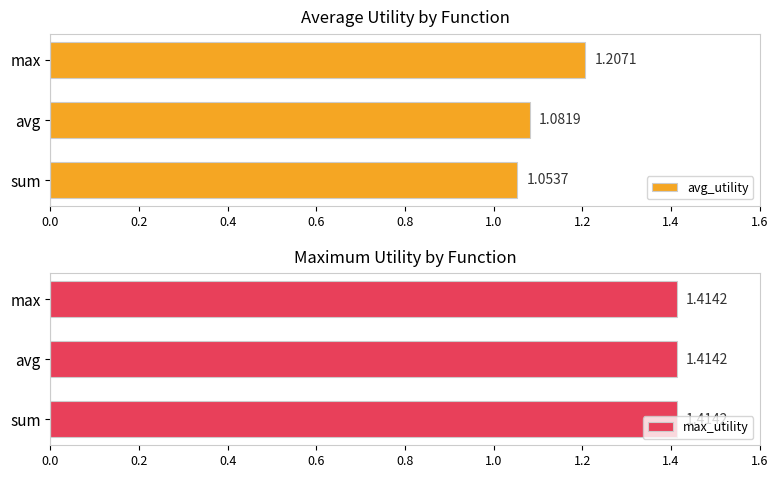

What is the lowest value of the avg_utility series?

1.1